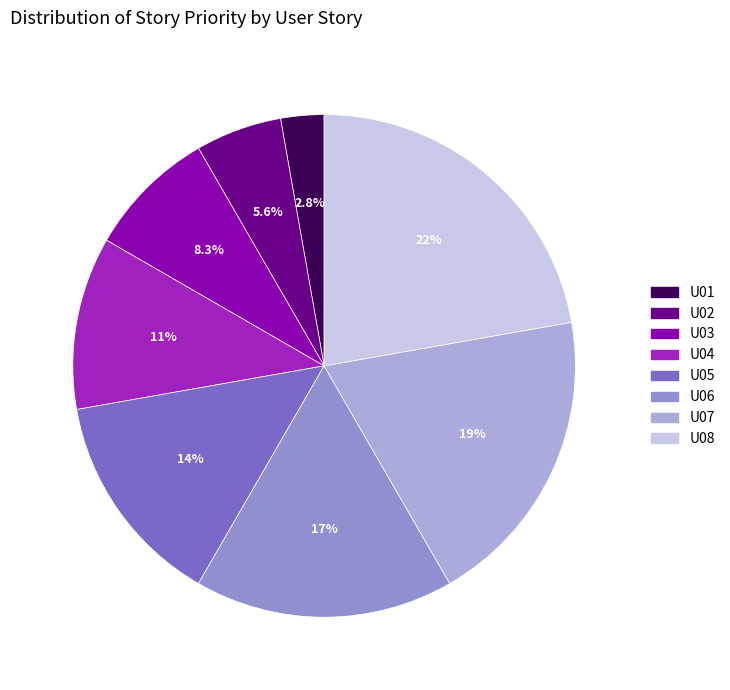

To the nearest percent, what is the difference between the largest and smallest slice percentages?

19%